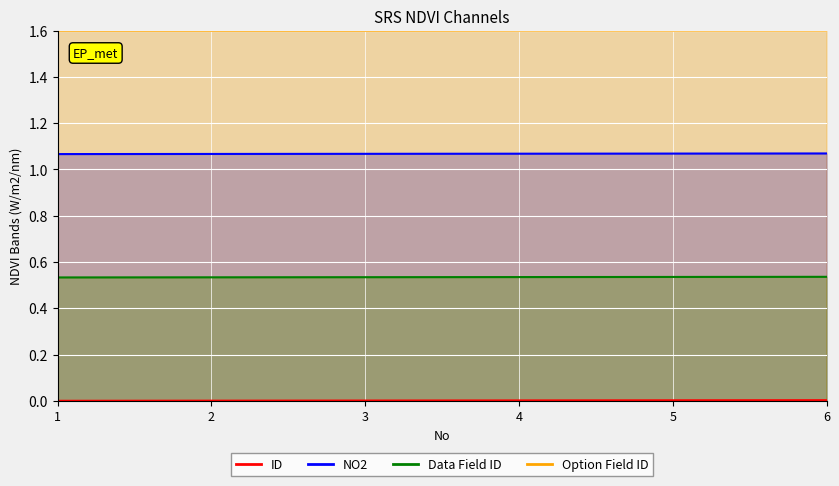

At which category is the sum across all series the highest?

6